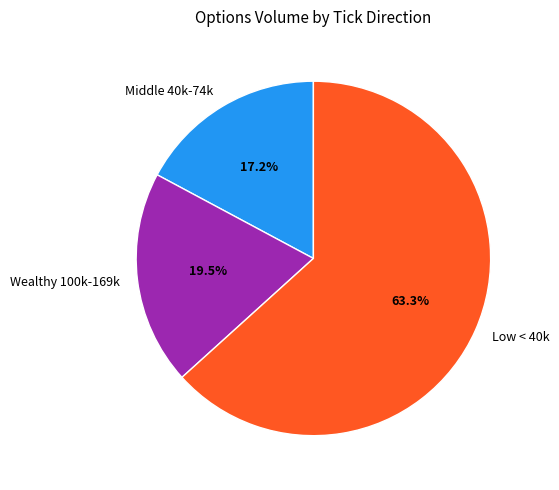

How many slices are in this pie chart?

3